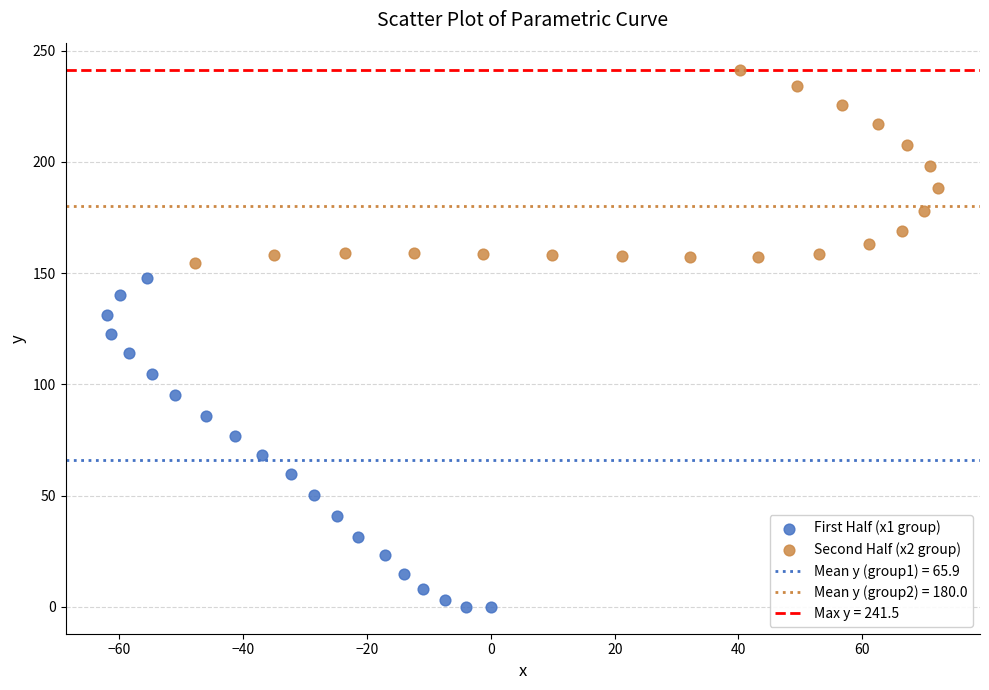

Which series has the widest spread of Y values?

First Half (x1 group)